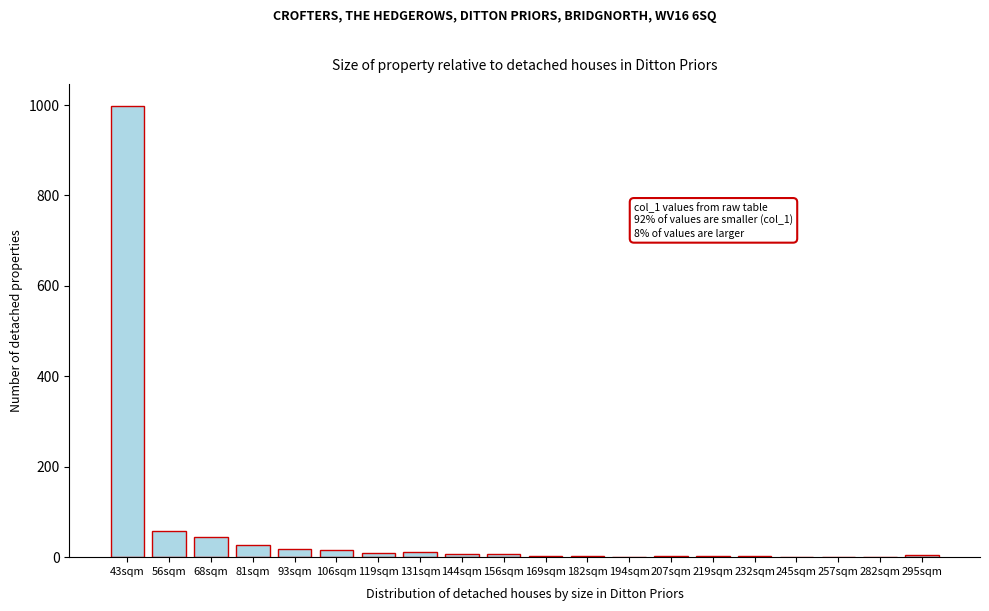

What is the change in value from 68sqm to 245sqm?

-44